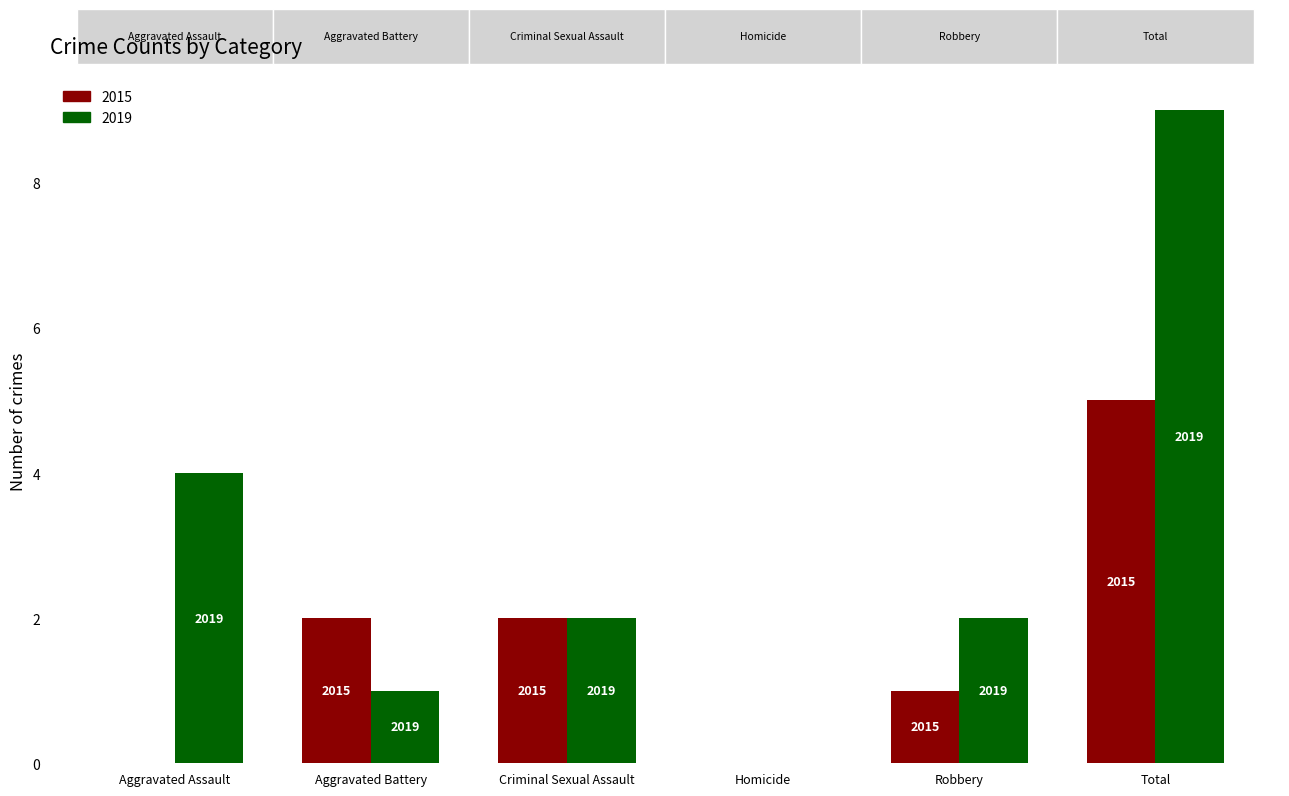

Are the bars grouped side by side (vs. stacked)?

Yes